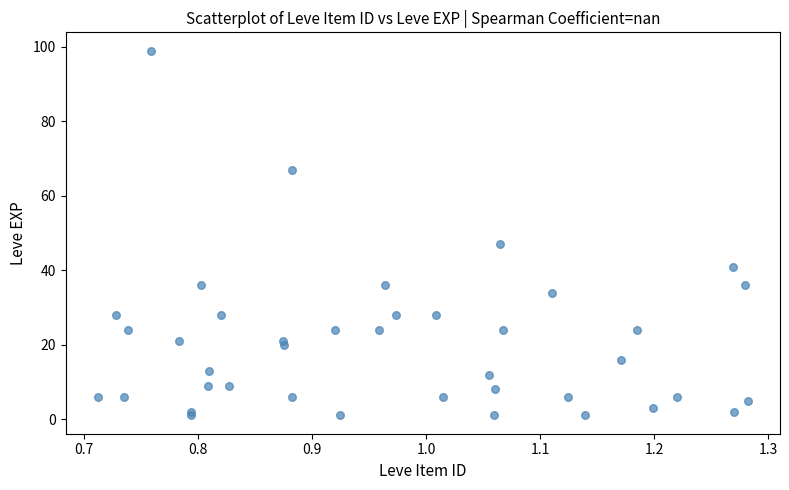

What Y value in the scatter plot is closest to 50?

47